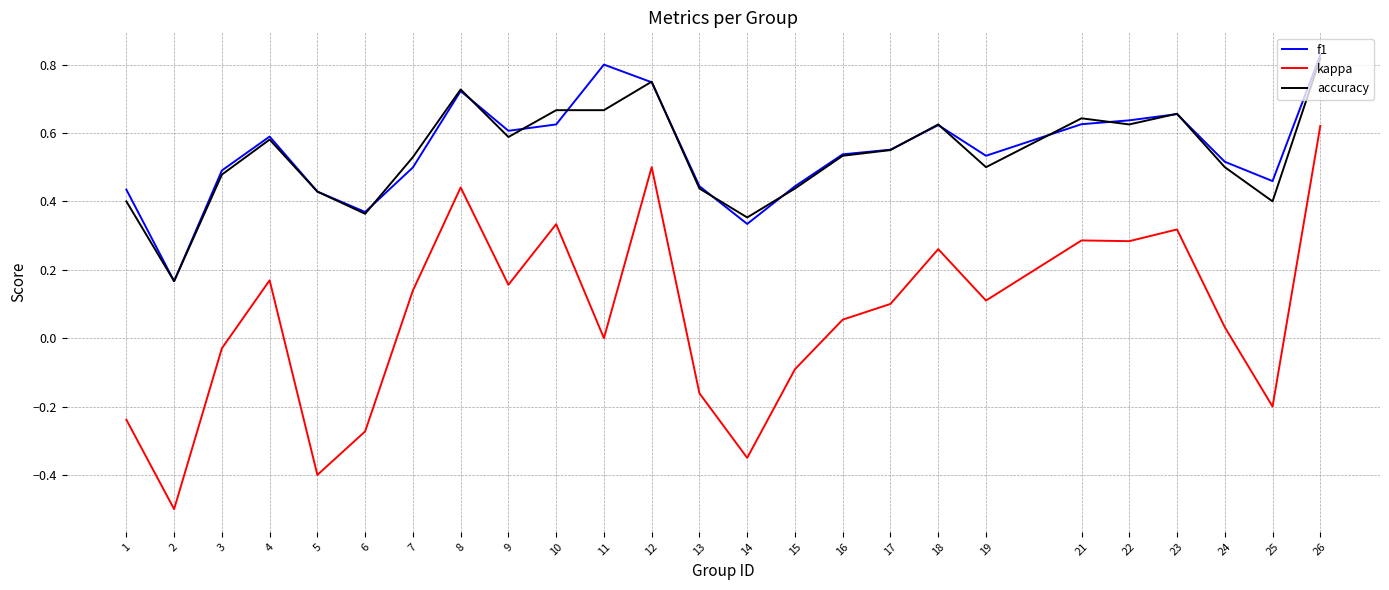

Is the value of kappa at 11 greater than the value of f1 at 1?

No